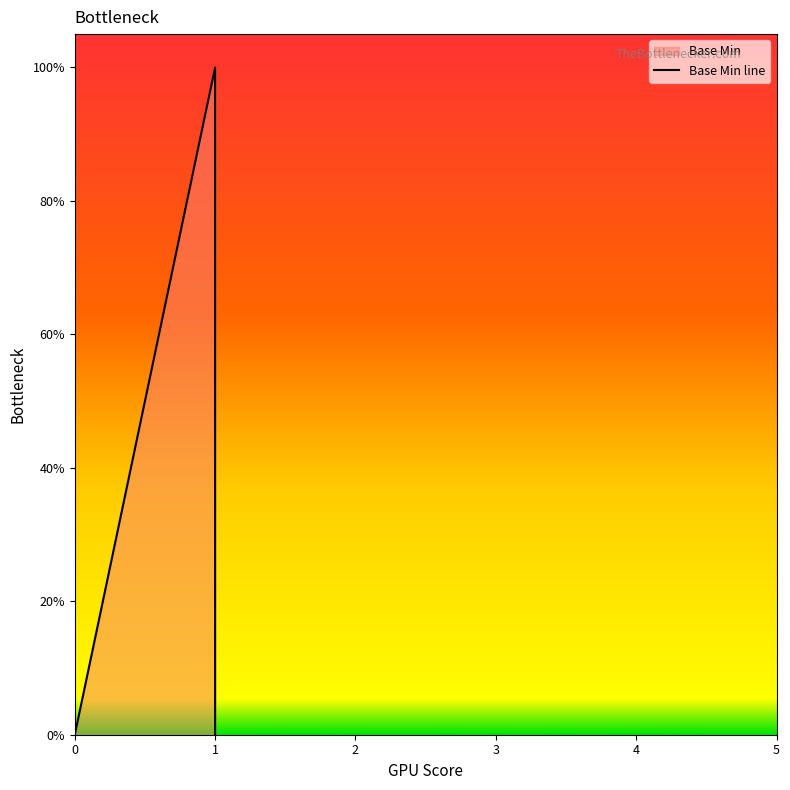

Count the number of data series in this chart.

1